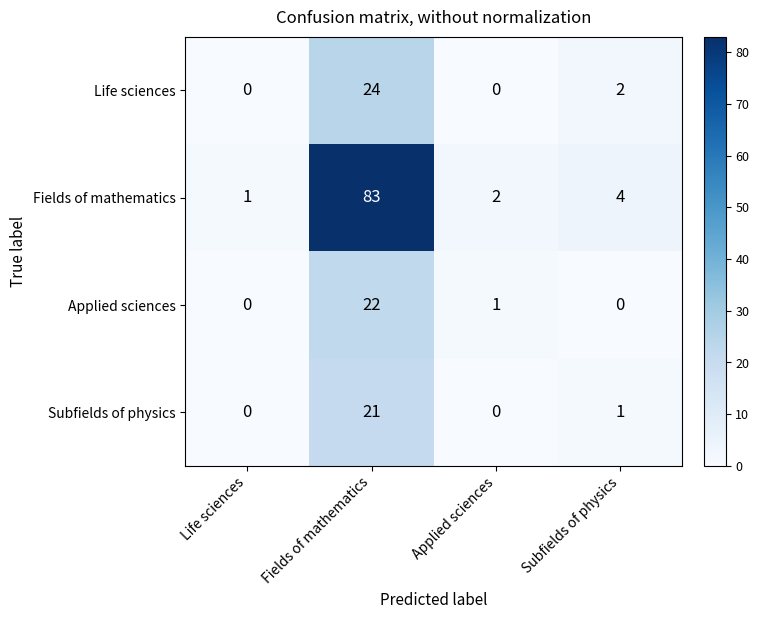

Where is Life sciences nearest to the value 12?

Subfields of physics